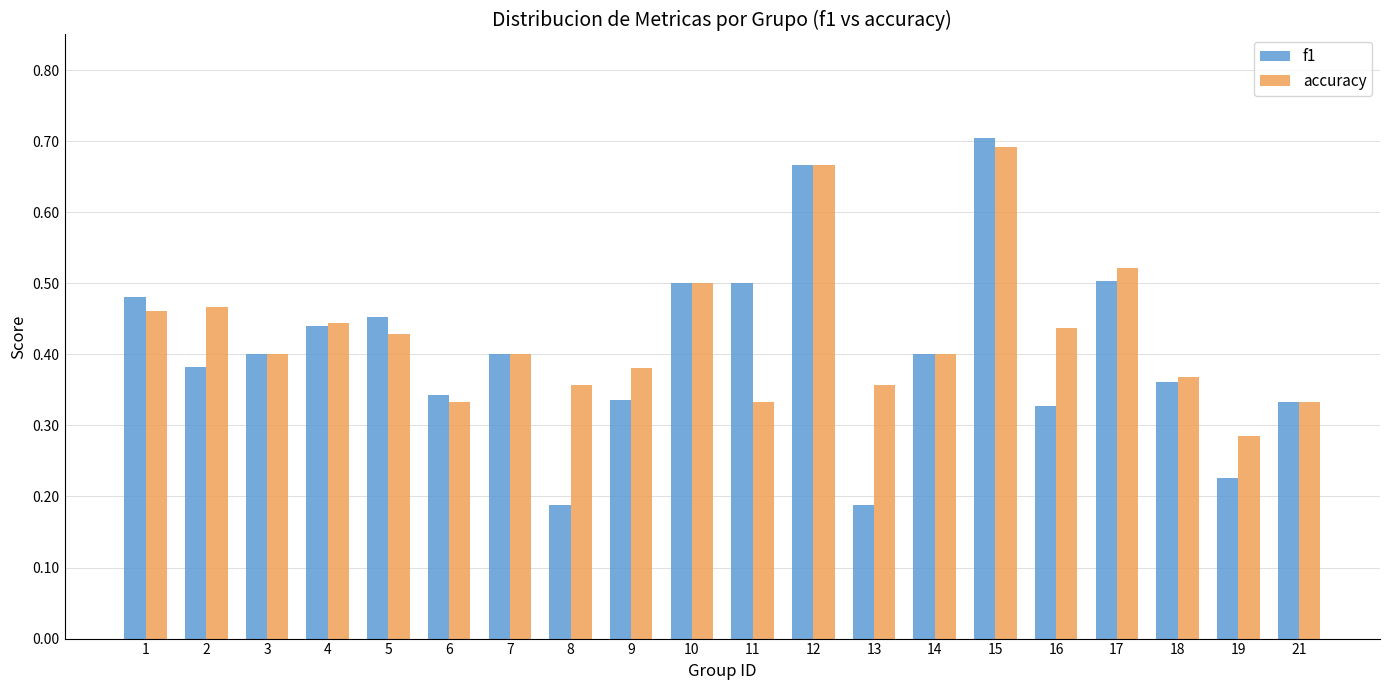

List the series in order of their peak value, lowest first.

accuracy, f1